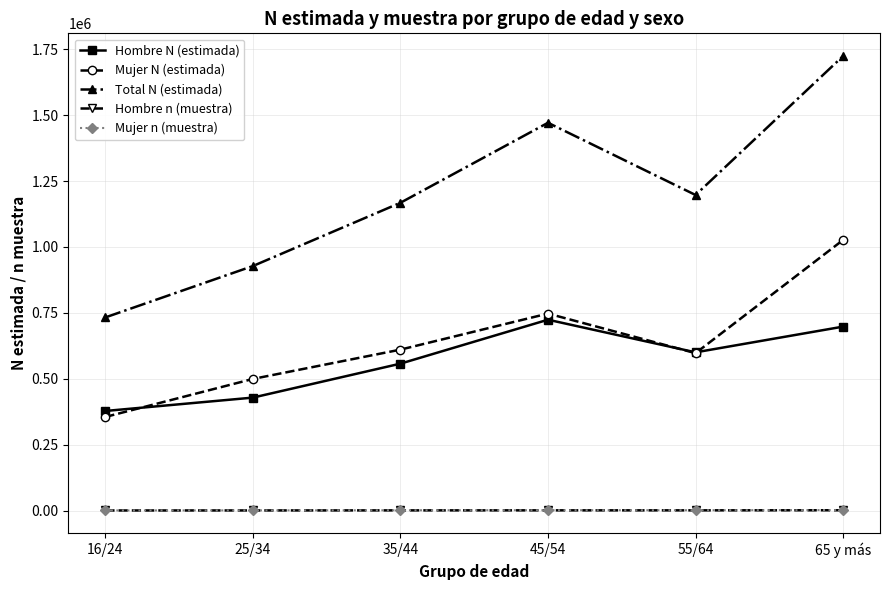

What is the total value across all series at 35/44?

2336792